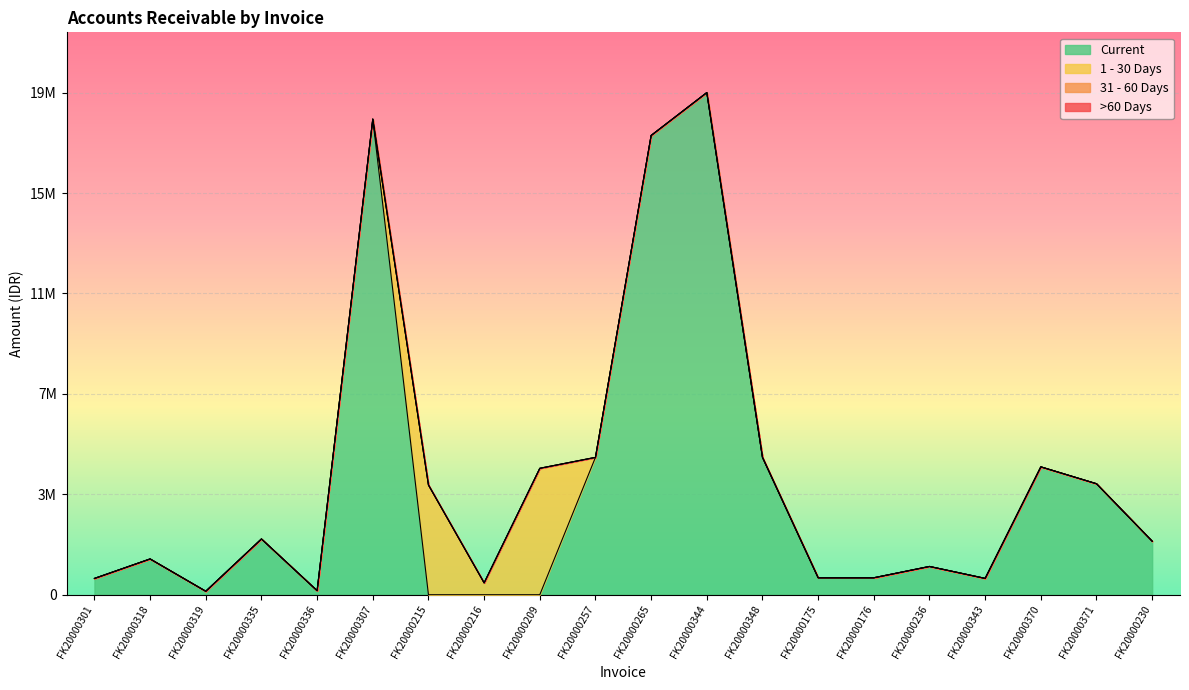

How many data points does each series have?

20